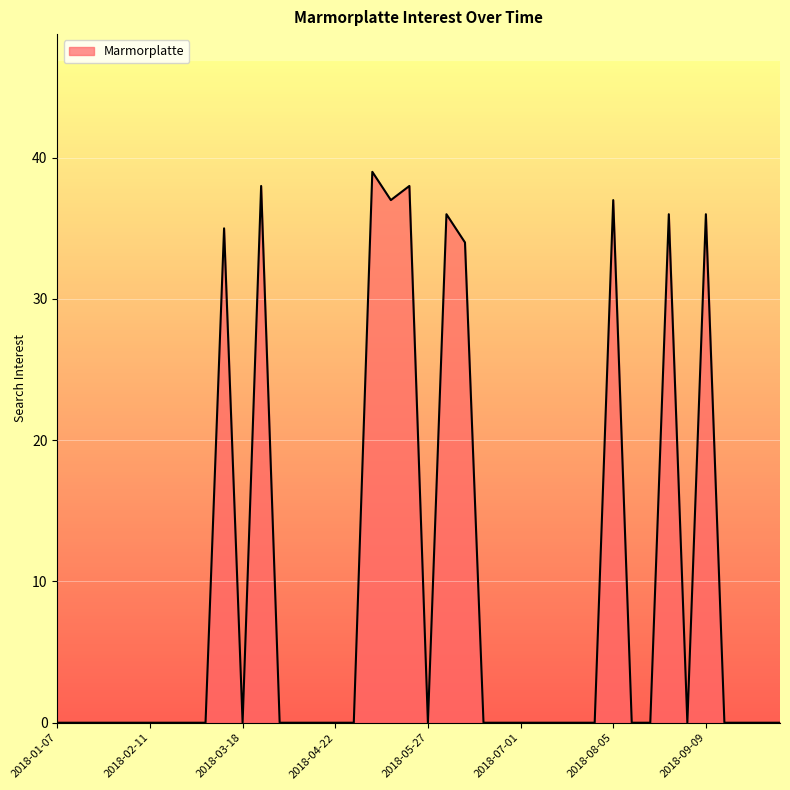

What is the maximum value shown in the chart?

39